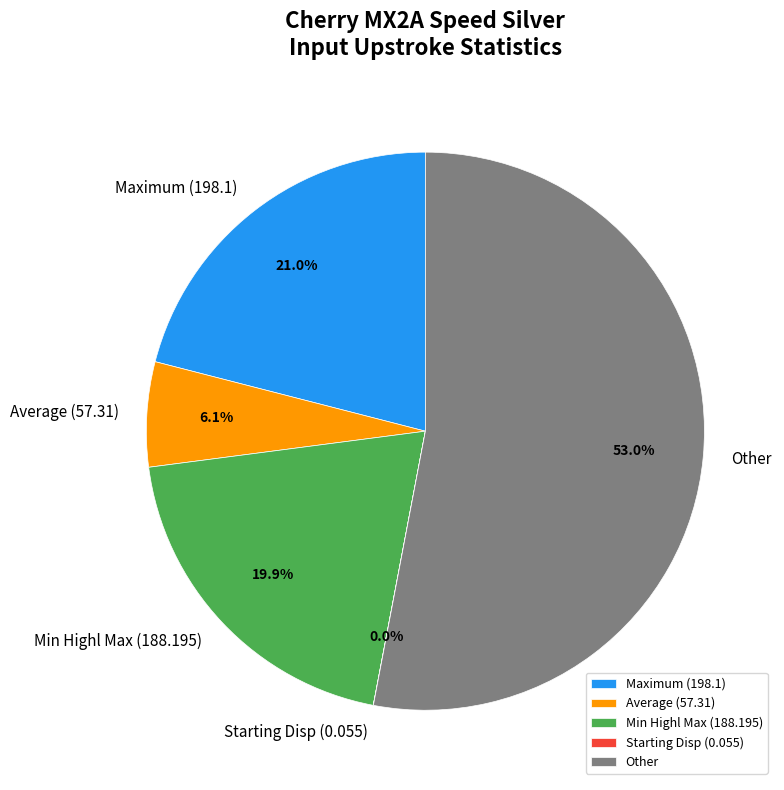

Do Min Highl Max (188.195) and Other together represent more than half of the pie?

Yes